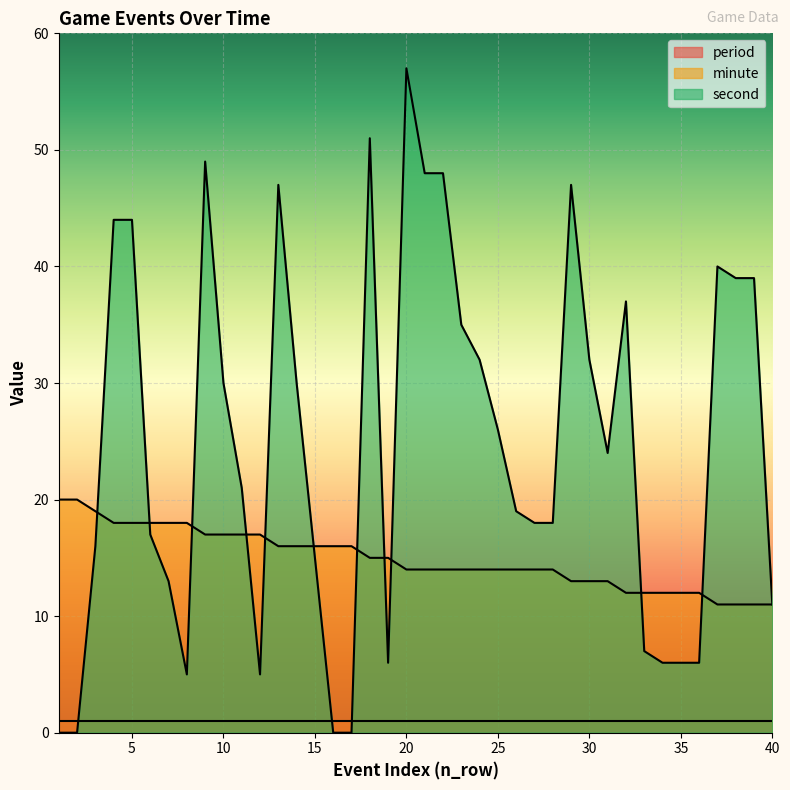

What is the difference between the second highest and minimum values in the second series?

51